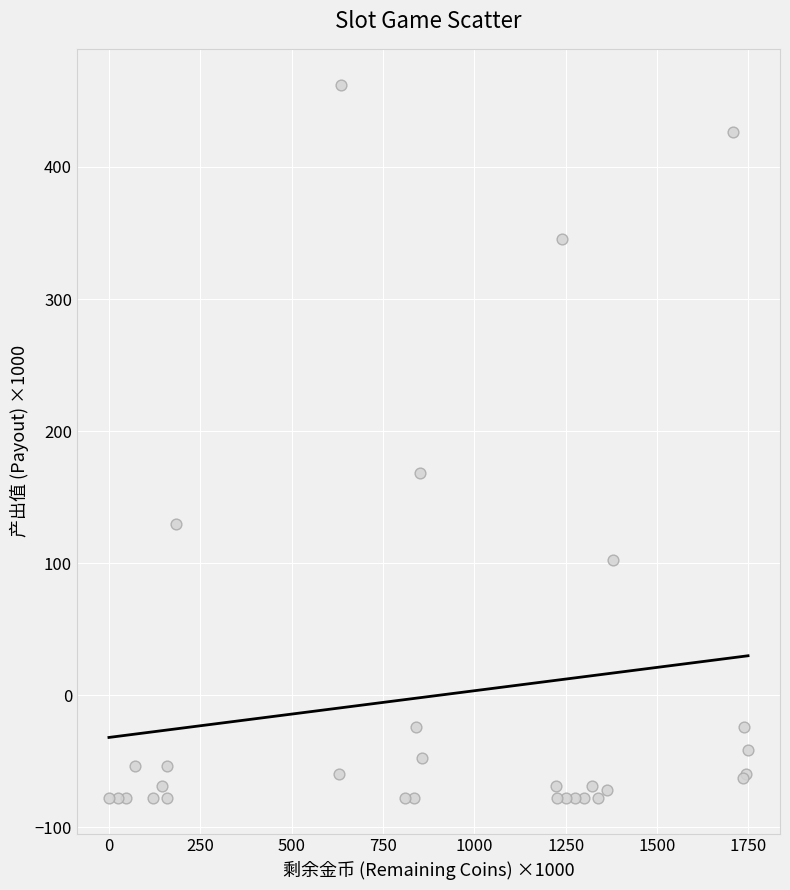

What Y value in the scatter plot is closest to 192?

168.4